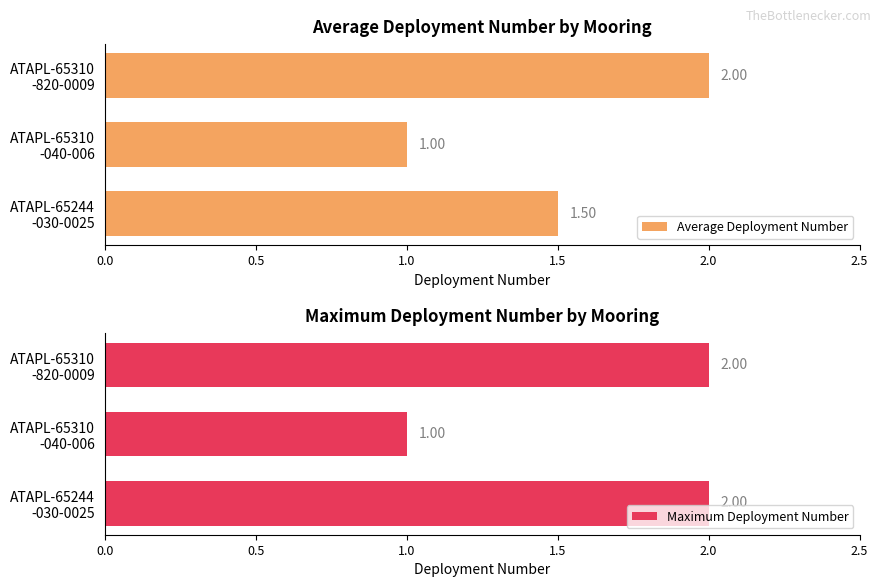

What is the sum of all Average Deployment Number values?

4.5